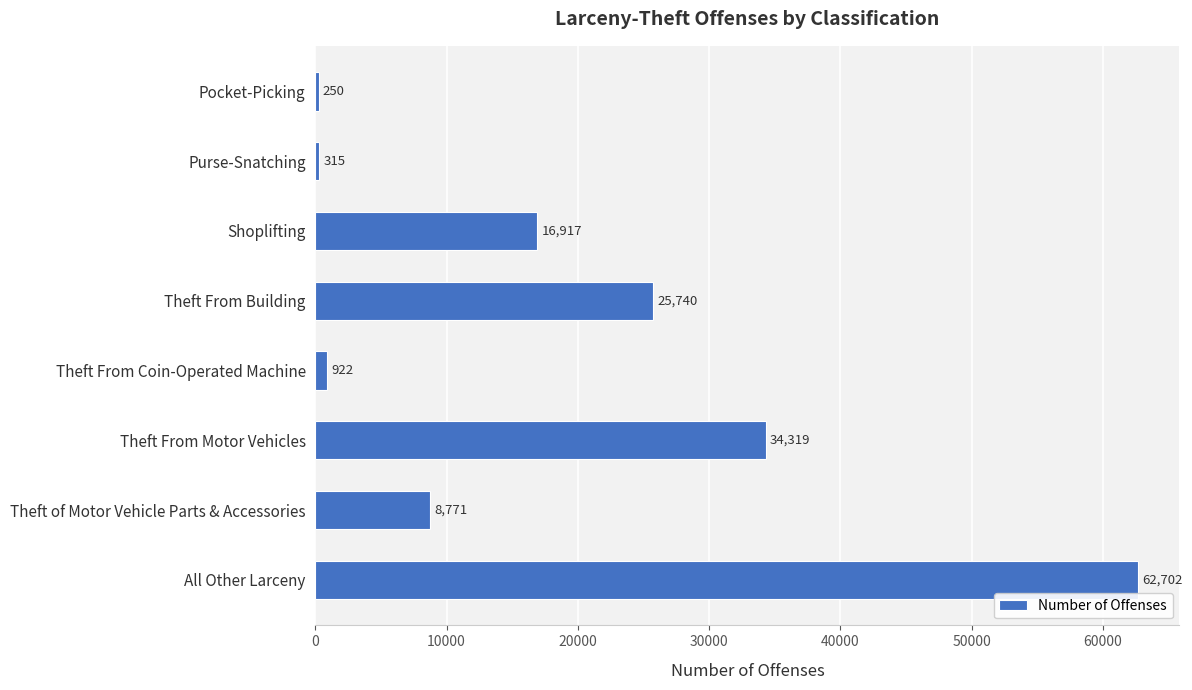

Where is the data nearest to the value 31476?

Theft From Motor Vehicles